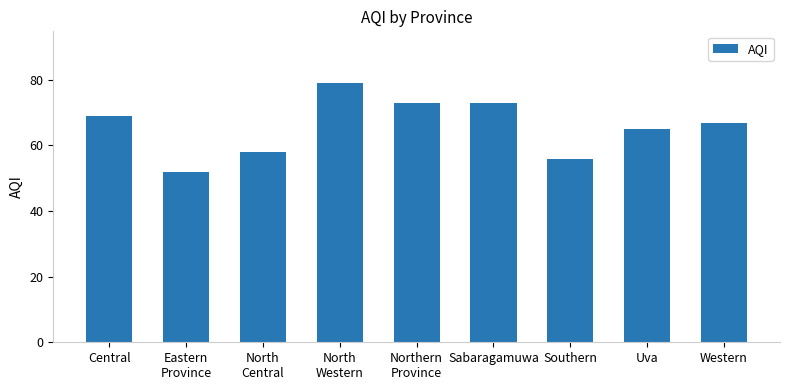

What is the difference between the maximum and minimum values?

27